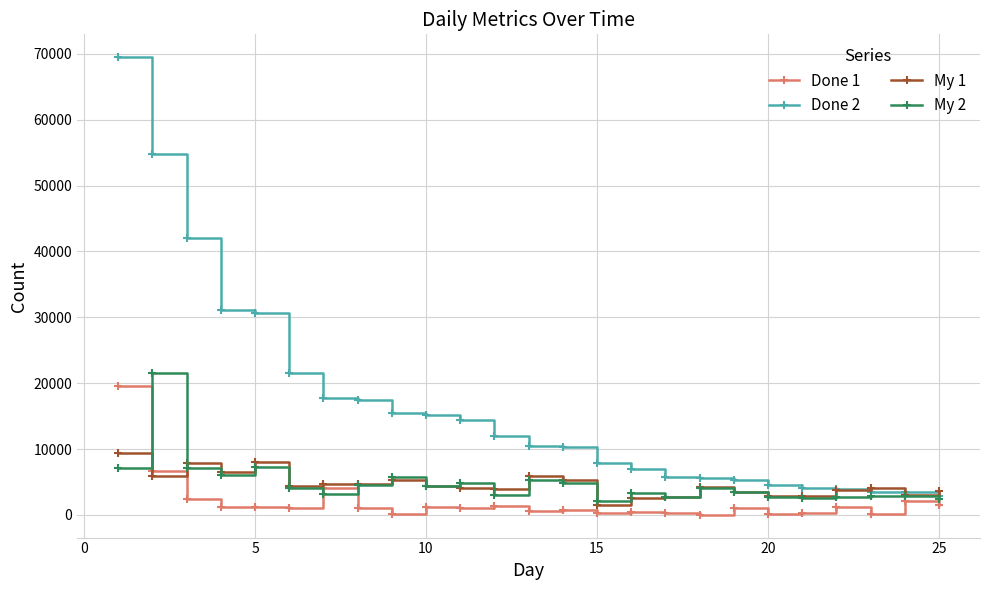

Which series has the largest range (max minus min)?

Done 2